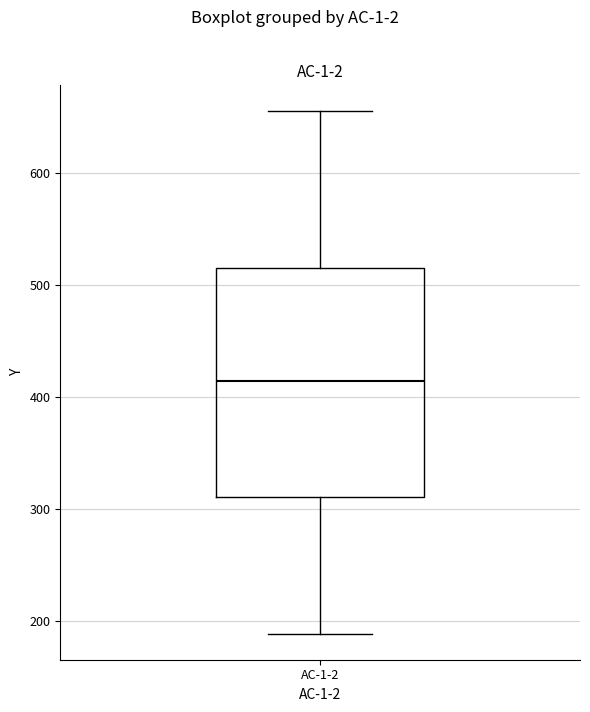

Read this box plot against the y-axis: the position of the median line, the range covered by the box, and the ends of both whiskers. The values are not printed on the chart, so give them approximately, as read against the axis.

median 410, box 310 to 520, whiskers 190 to 660